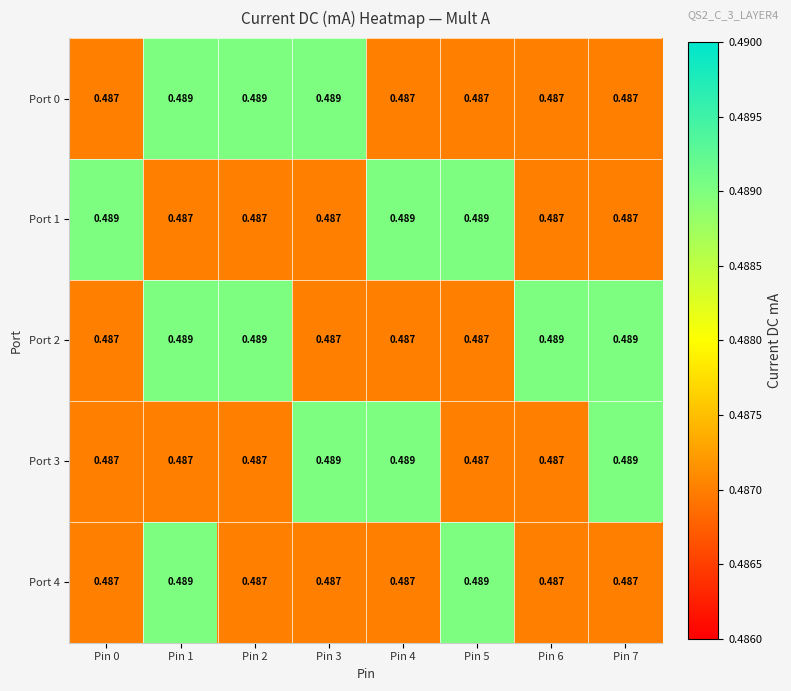

Is the value of Port 1 at Pin 2 greater than the value of Port 3 at Pin 7?

No